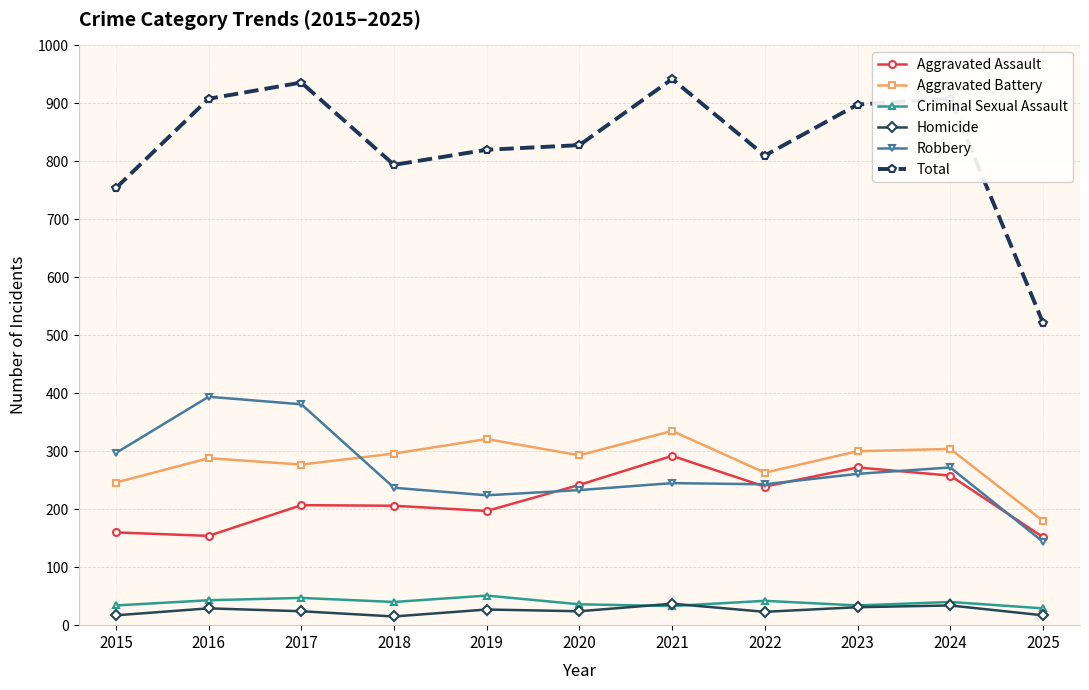

What is the lowest value of the Criminal Sexual Assault series?

29